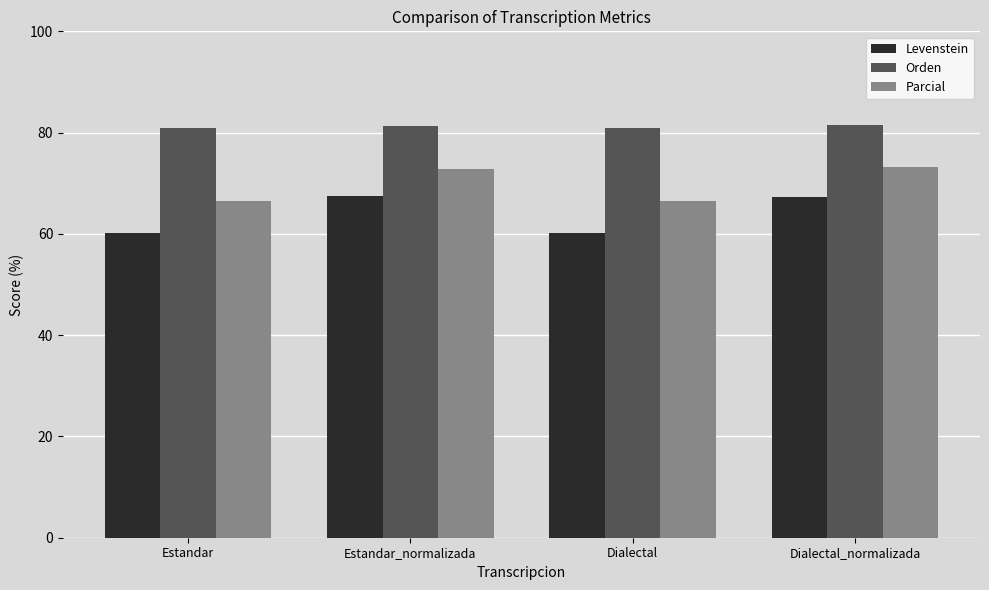

How many categories are shown in the chart?

4